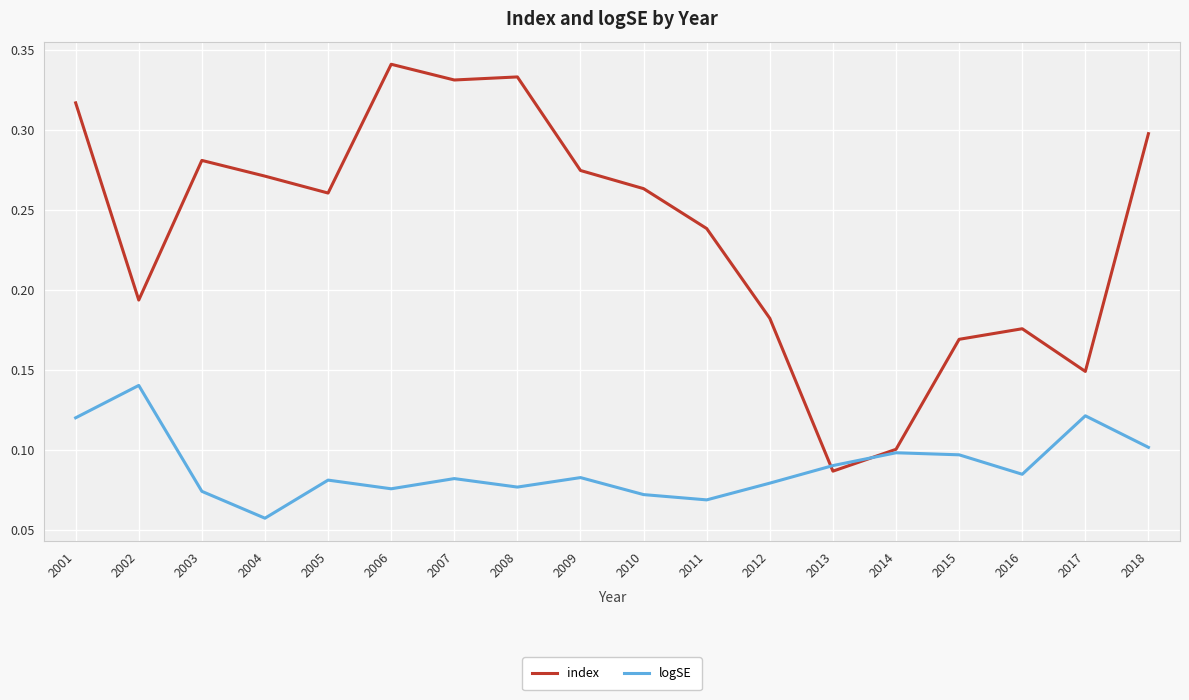

Which category has the highest value across all series?

2006